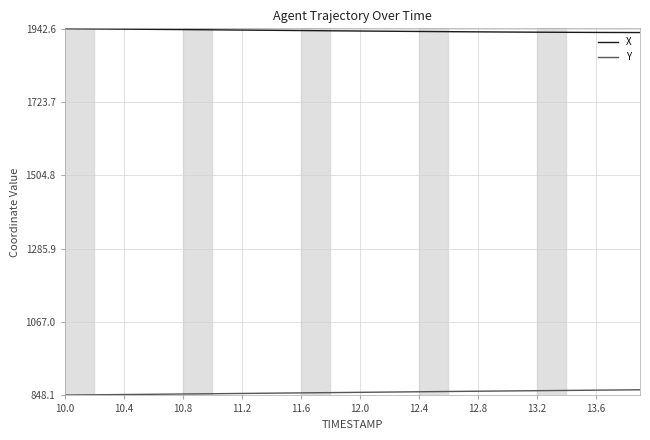

What are all the series names shown in the legend?

X, Y